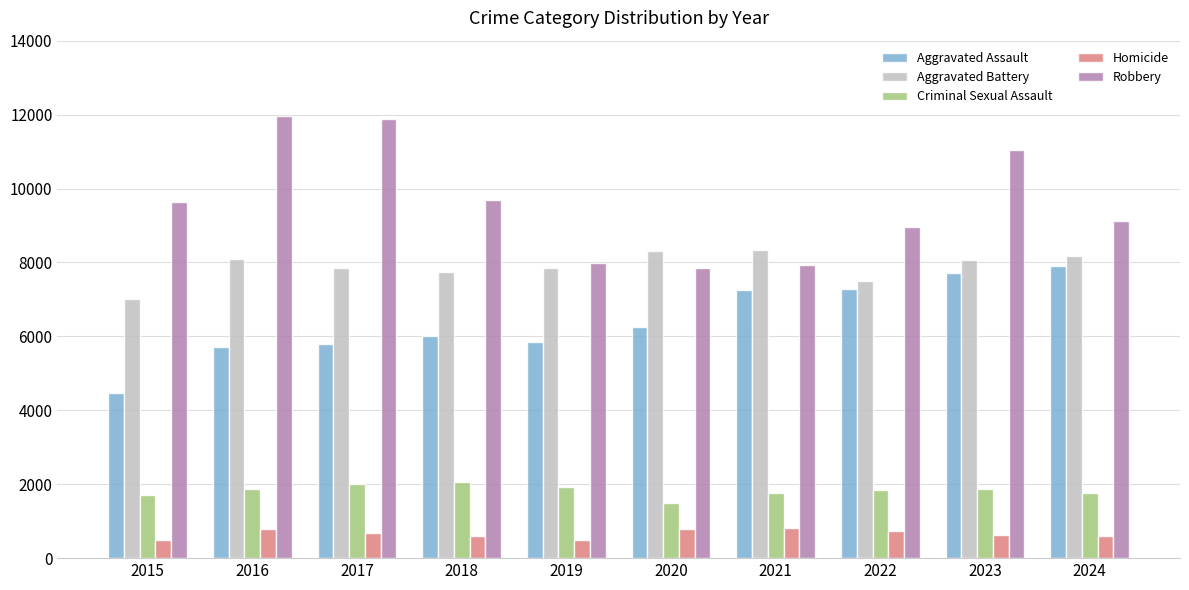

What is the difference between the maximum and minimum values in the Criminal Sexual Assault series?

547